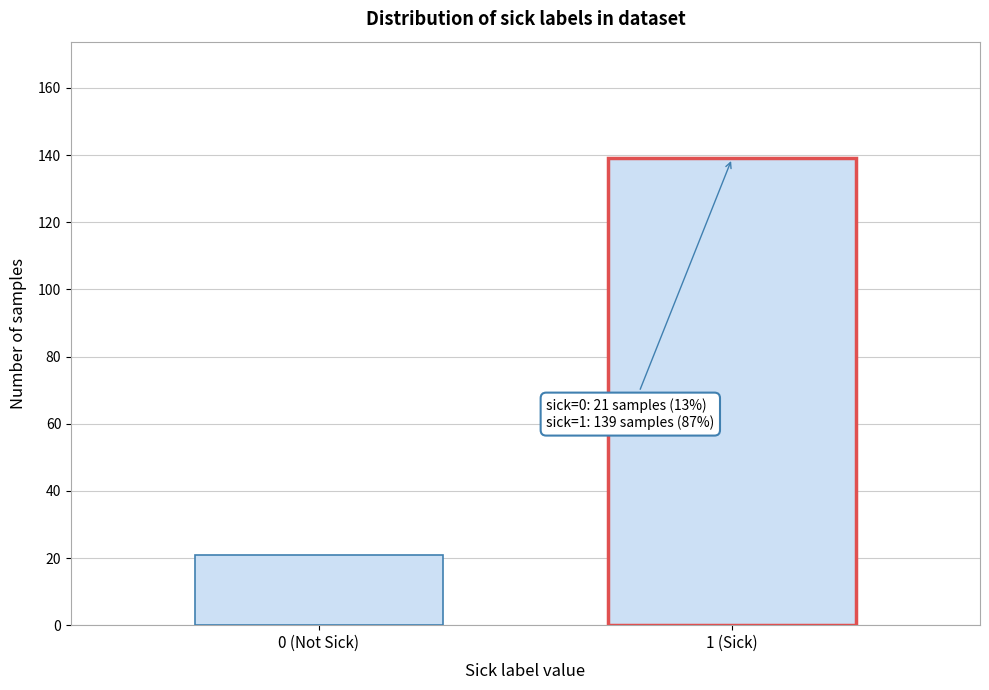

Reading right to left, transcribe all the data shown in this chart.

139	21